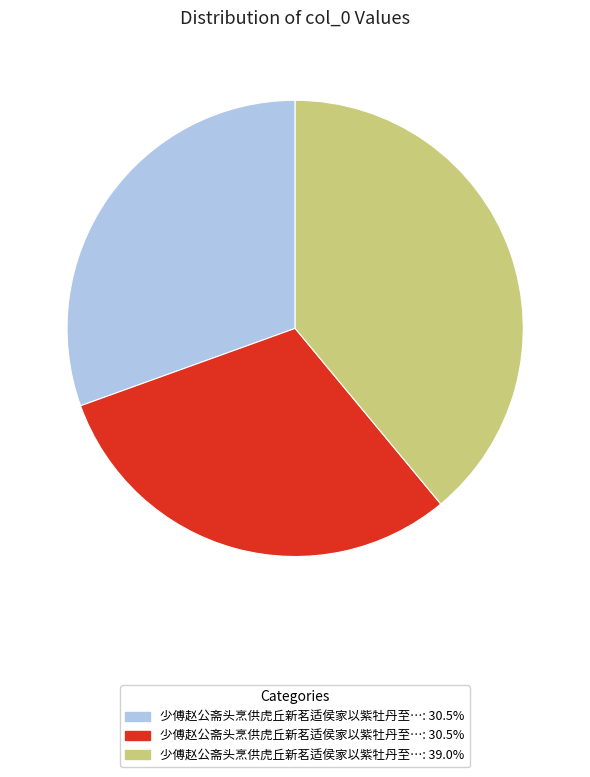

Does any single category account for the majority?

No